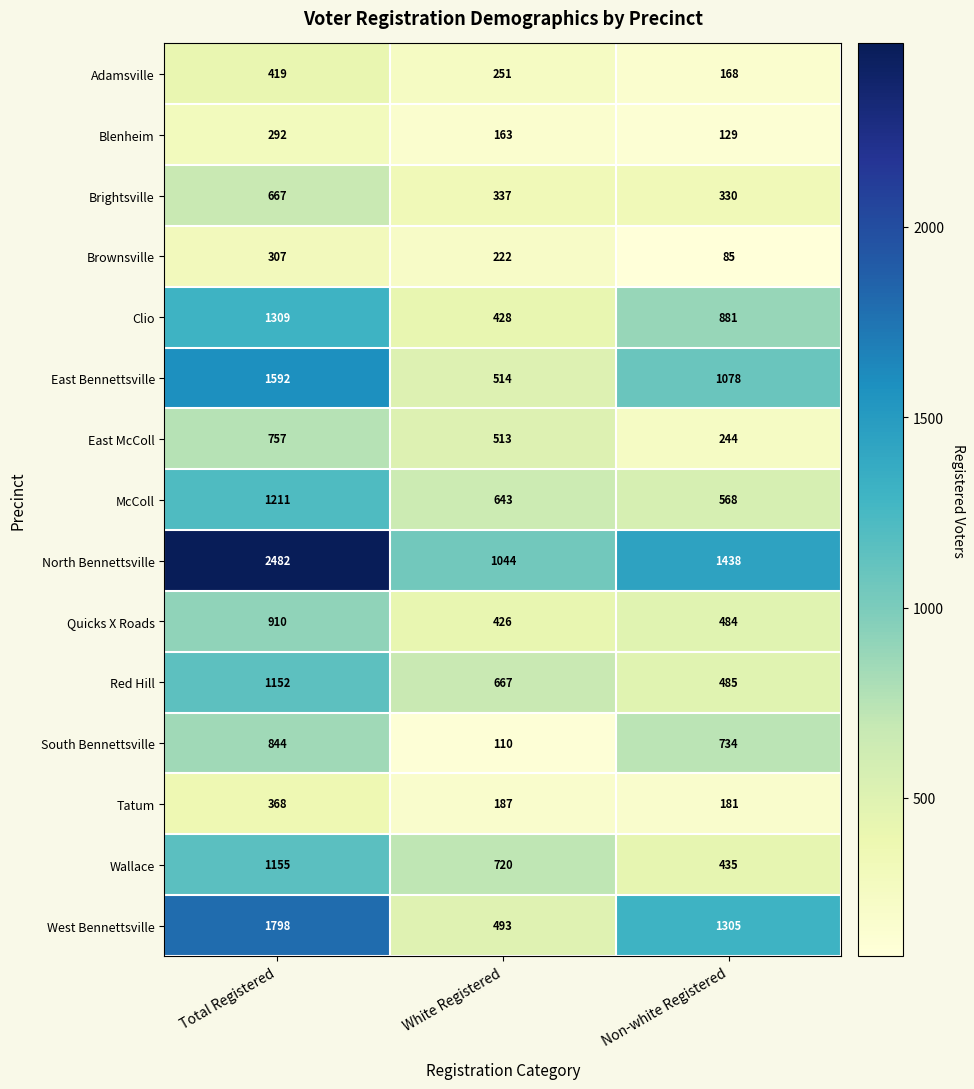

What is the sum of the Wallace values at Non-white Registered and White Registered?

1155